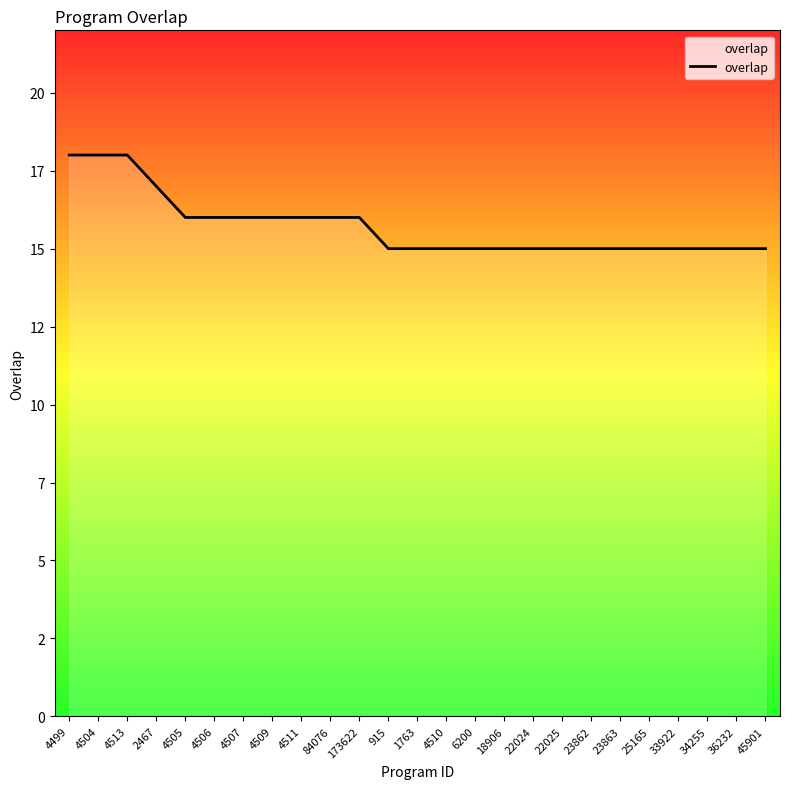

What is the smallest value displayed?

15